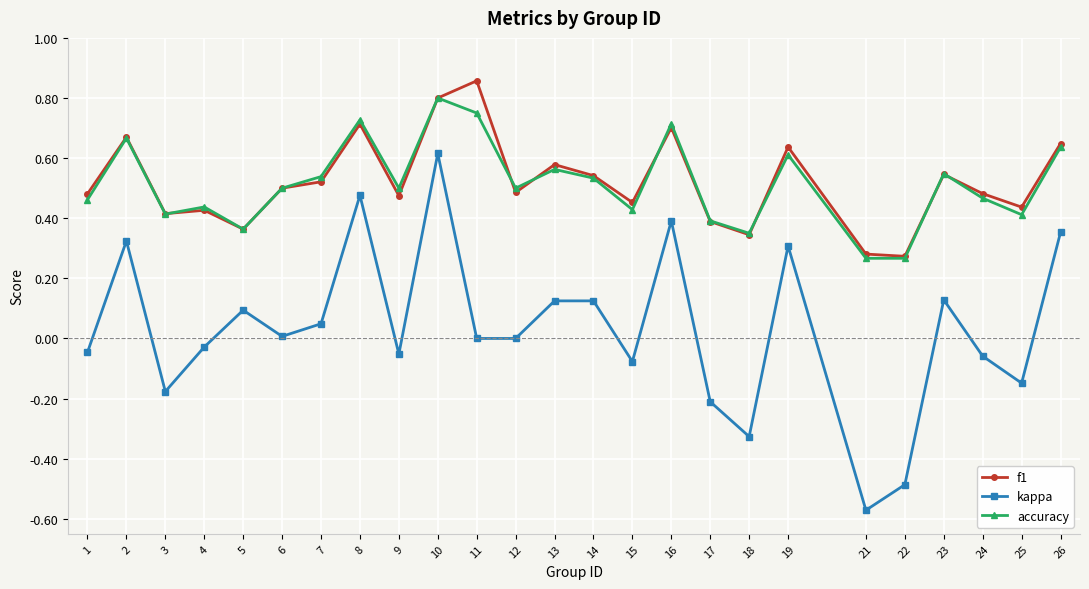

Which category has the highest value in the f1 series?

11